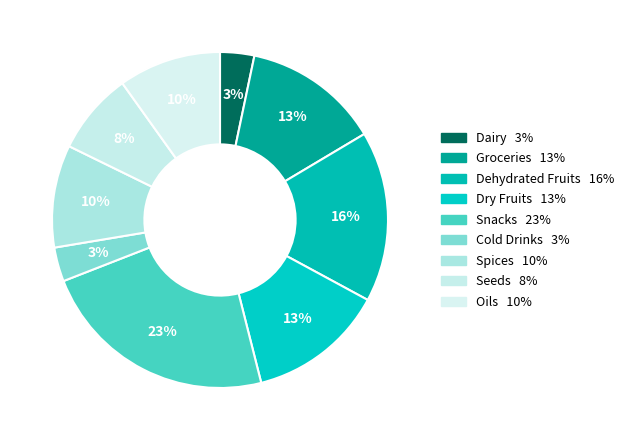

How many segments does this pie chart have?

9